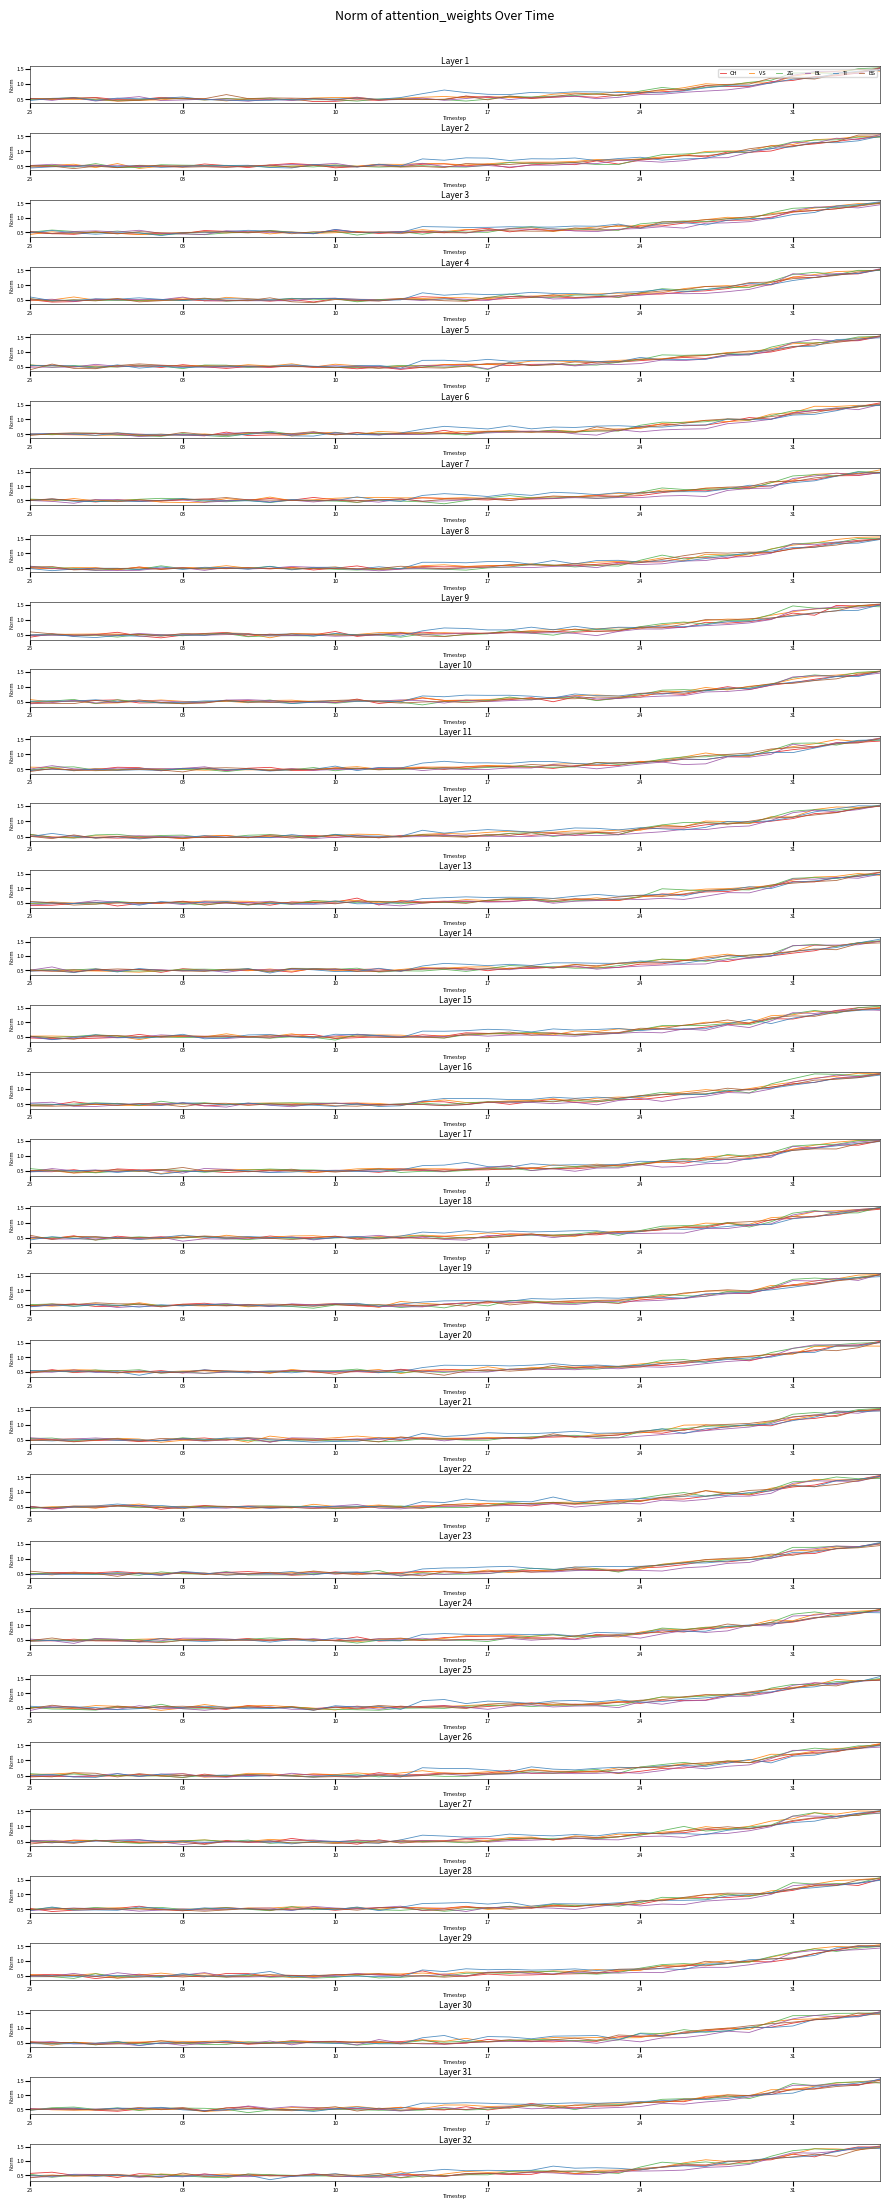

The value of VS at 37 is 0.4. True or false?

False